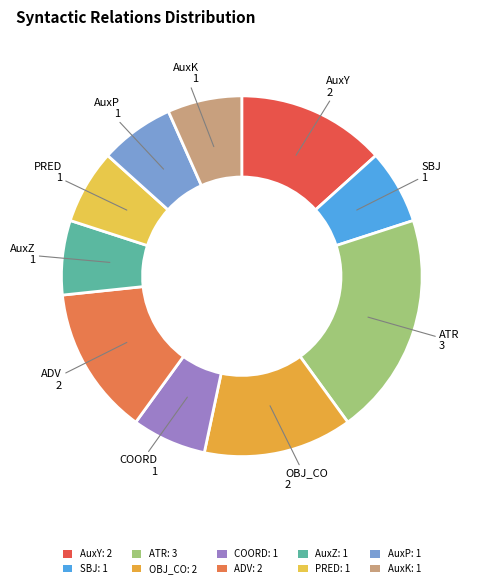

Which category has the smallest portion of the pie?

SBJ